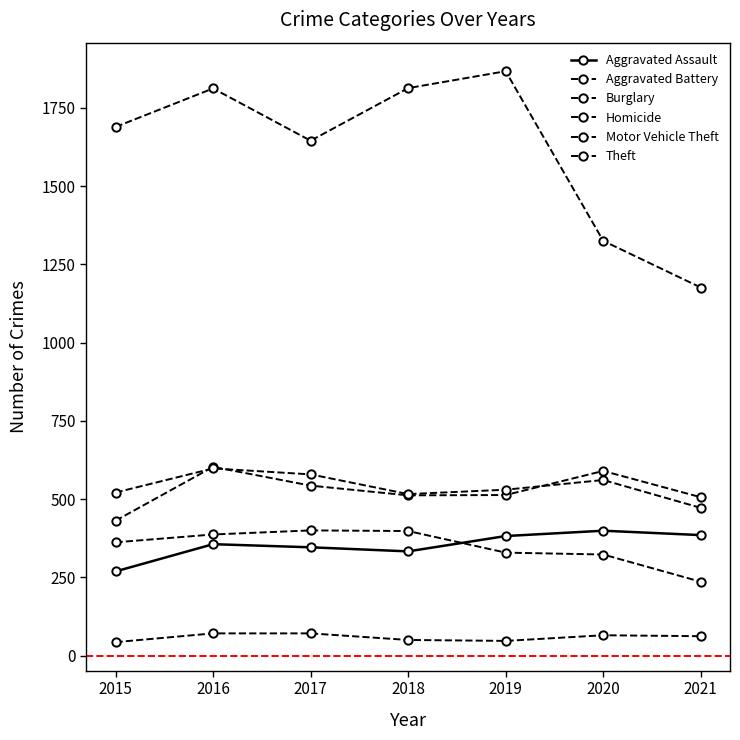

Count the number of data series in this chart.

6